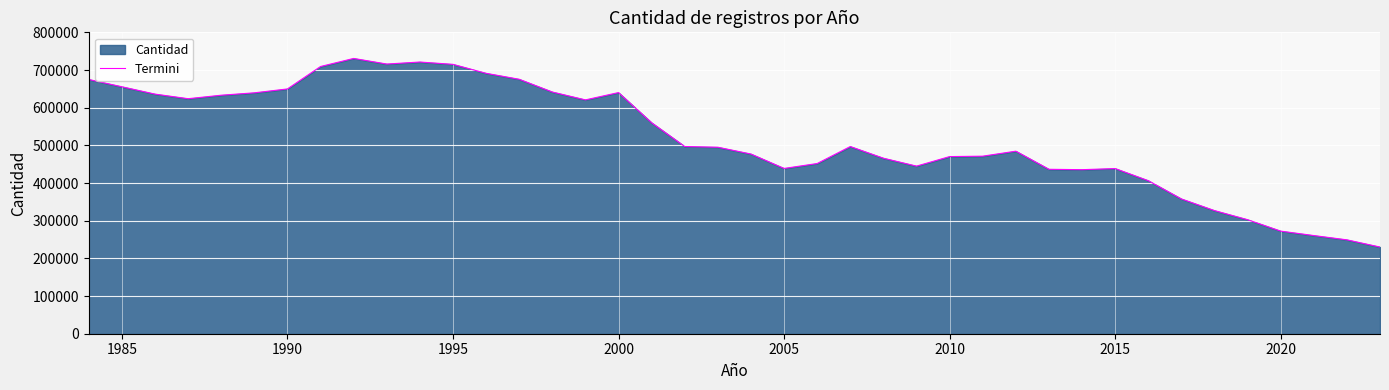

What is the smallest value displayed?

230028